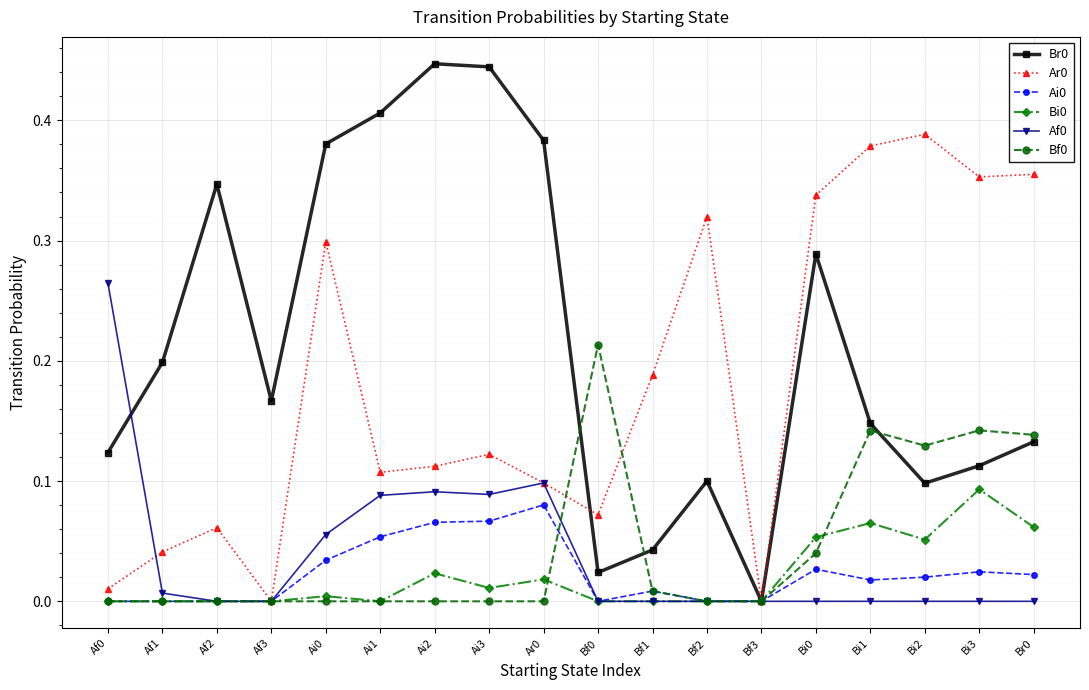

At which category does Ar0 reach its first local valley?

Af3